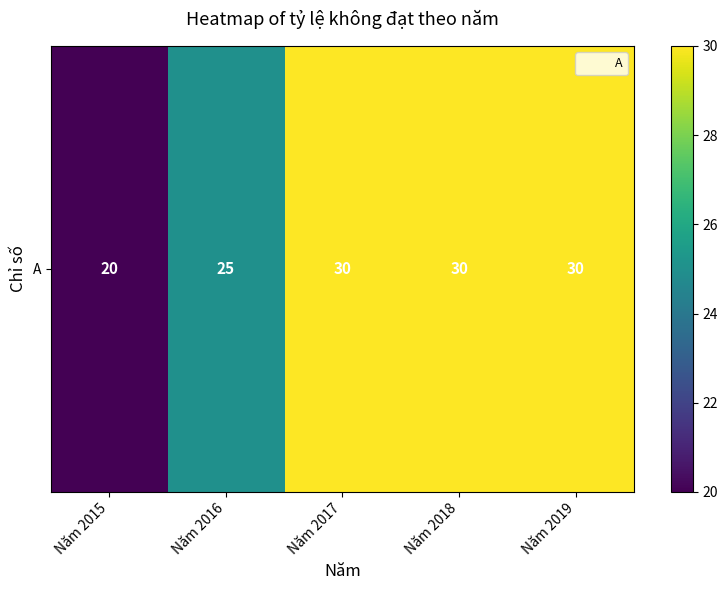

What is the change in value from Năm 2016 to Năm 2018?

+5